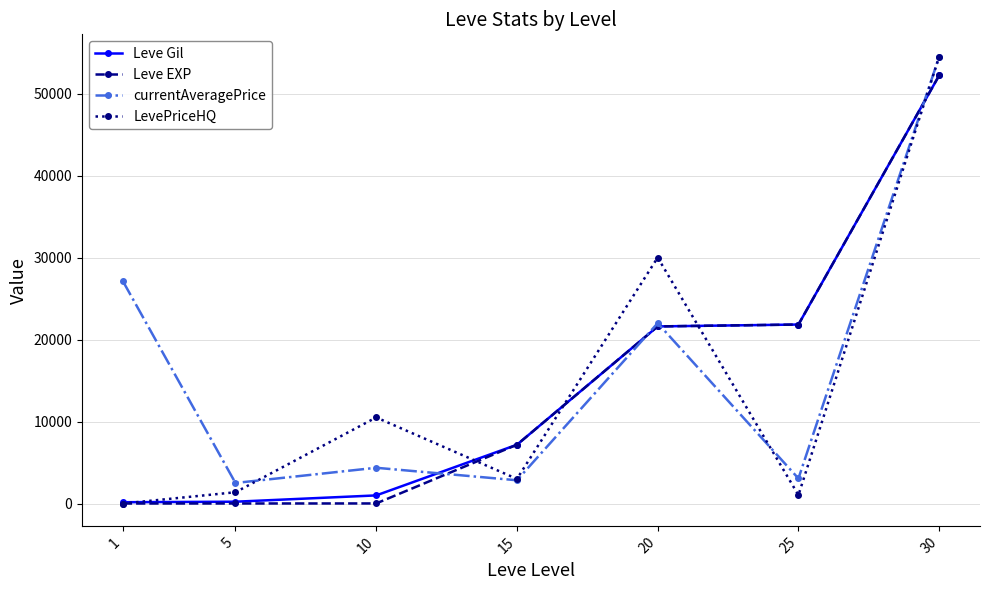

At which category is the sum across all series the highest?

30